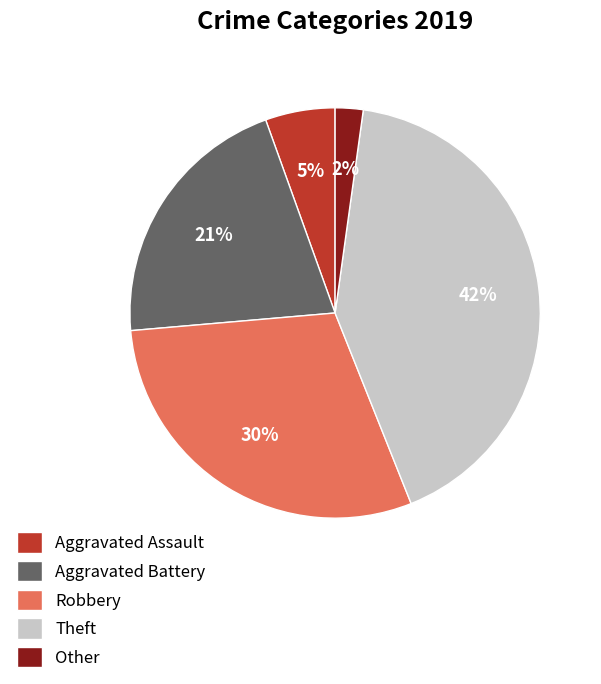

Rank the categories by value from highest to lowest.

Theft, Robbery, Aggravated Battery, Aggravated Assault, Other